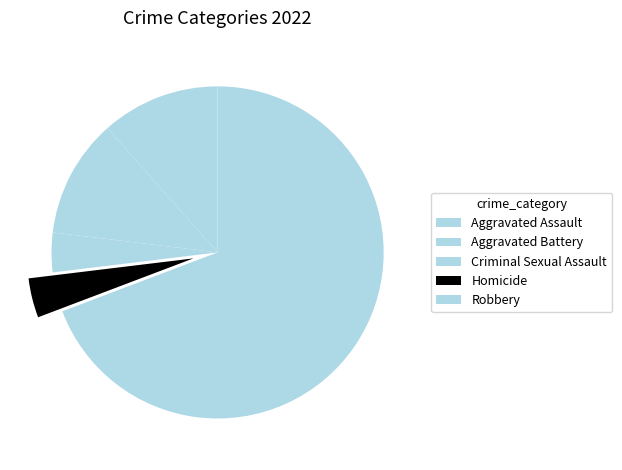

How many slices are in this pie chart?

5